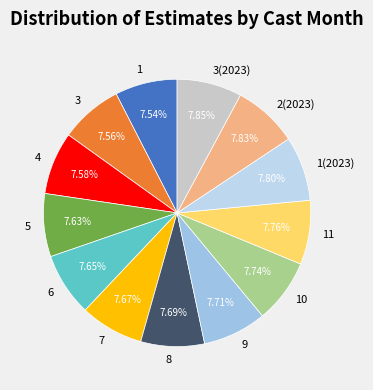

Does 9 account for over 50% of the chart?

No